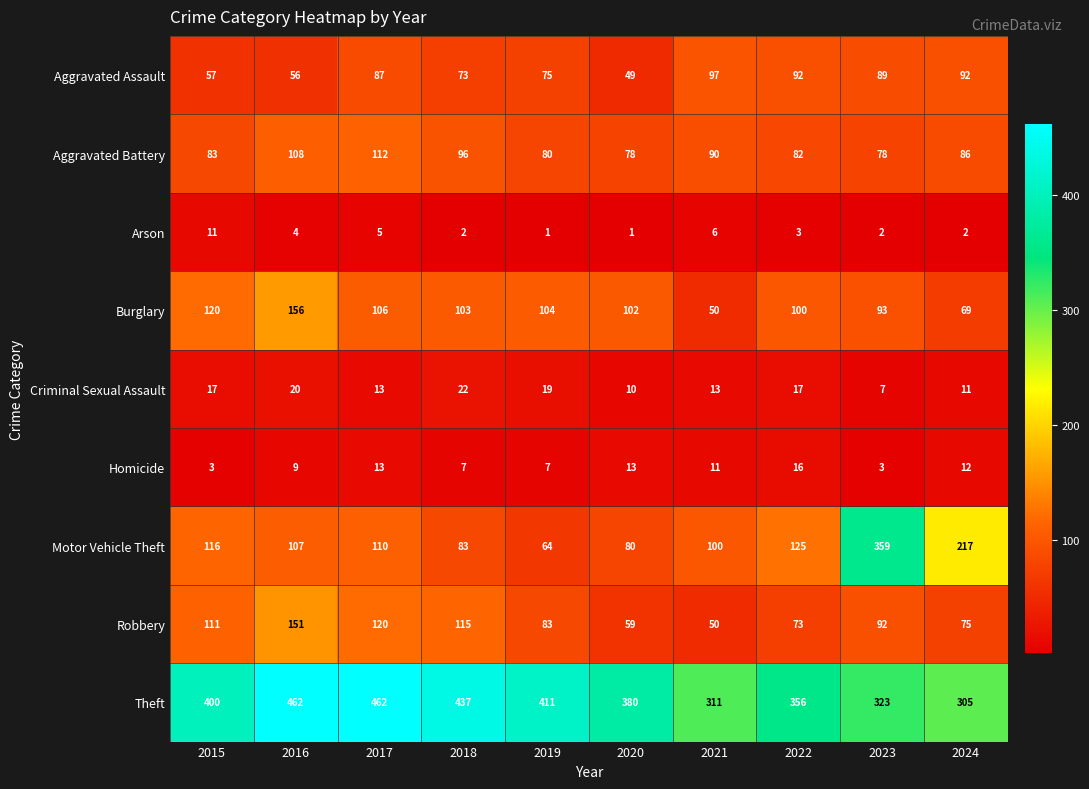

Read the Aggravated Assault value at 2015, to the nearest 10.

60